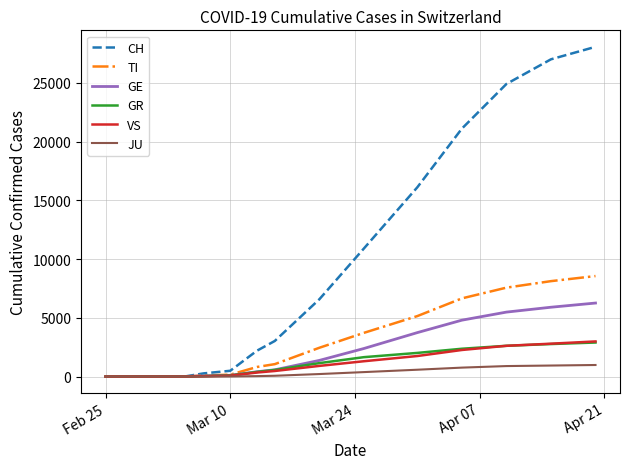

Which series has the widest spread of values?

CH